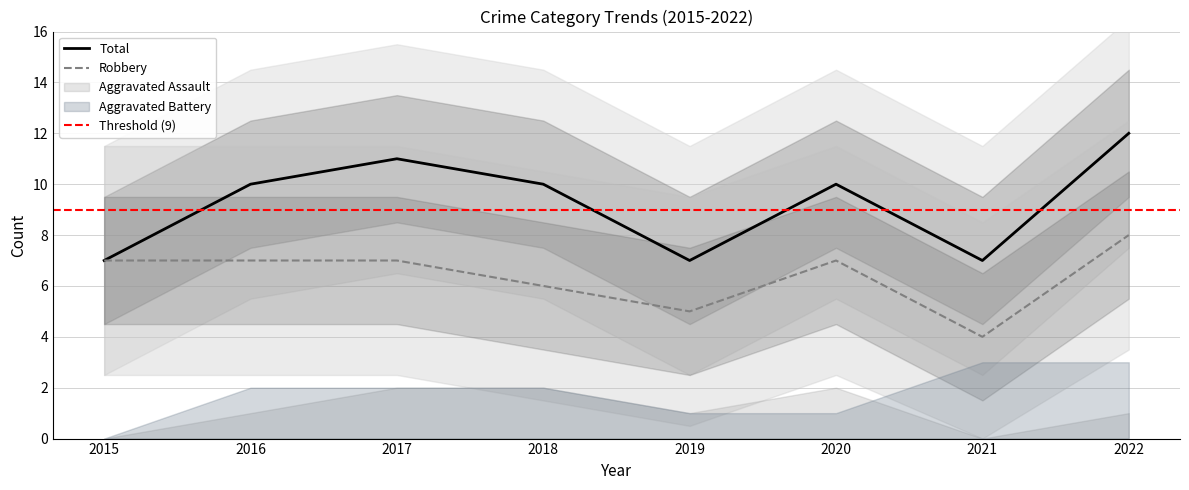

Is the value of Total at 2020 greater than the value of Robbery at 2018?

Yes